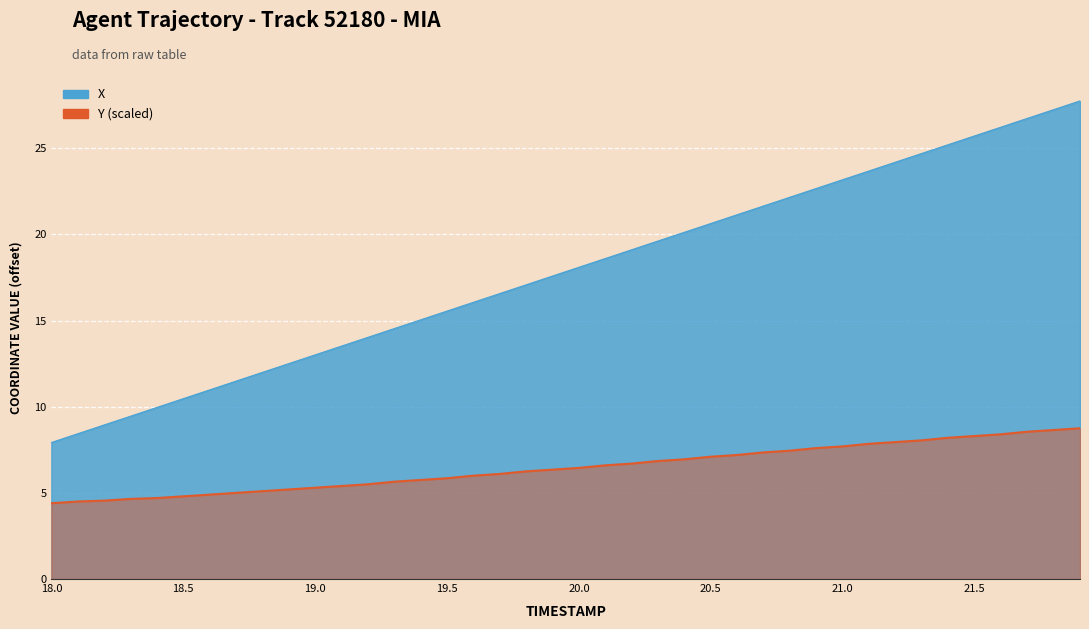

What is the greatest value displayed?

8.8